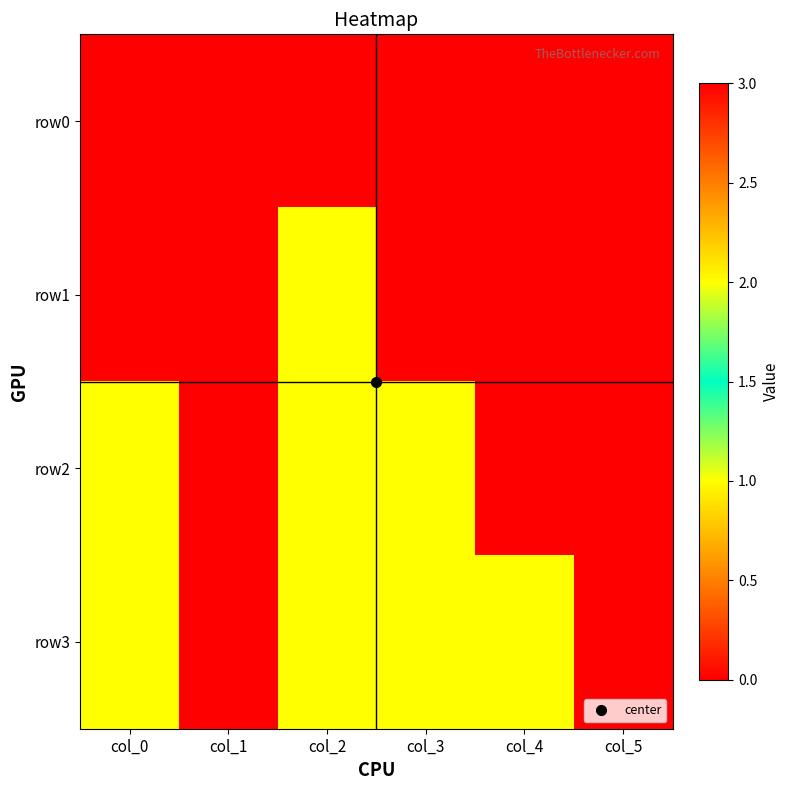

At which category is the sum across all series the highest?

col_0